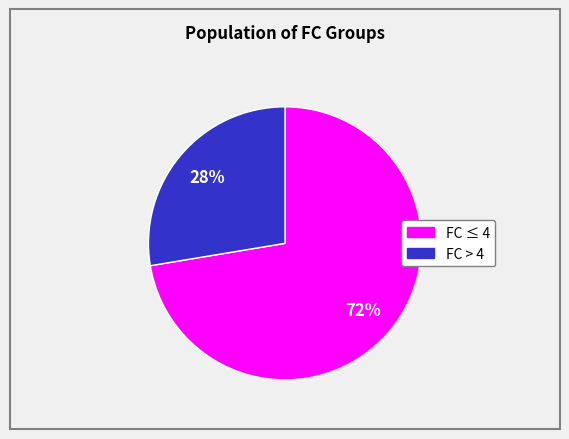

To the nearest percent, what is the average slice percentage?

50%